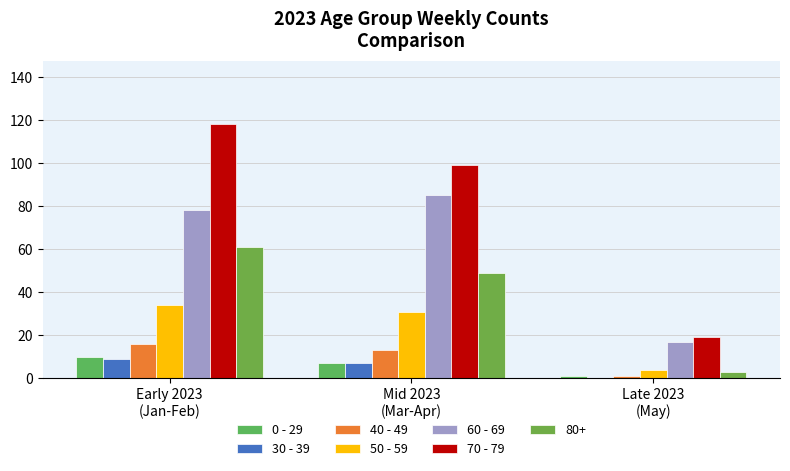

What is the spread (max minus min) of values at Mid 2023
(Mar-Apr)?

92